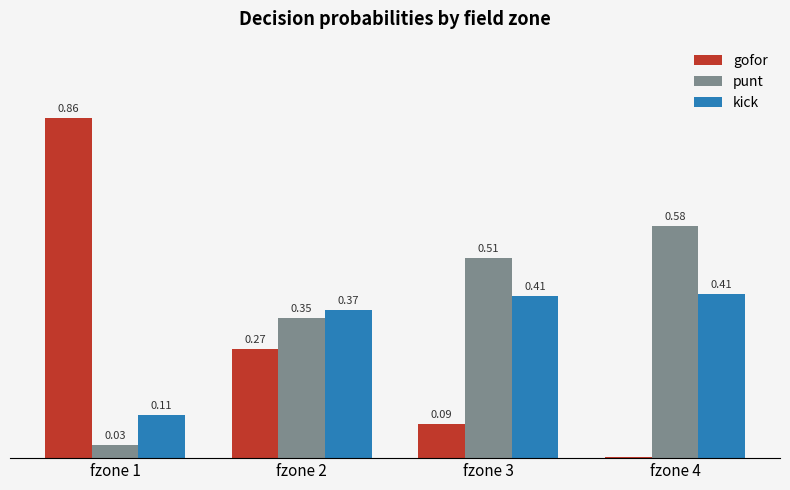

Which series has the largest total across all categories?

punt